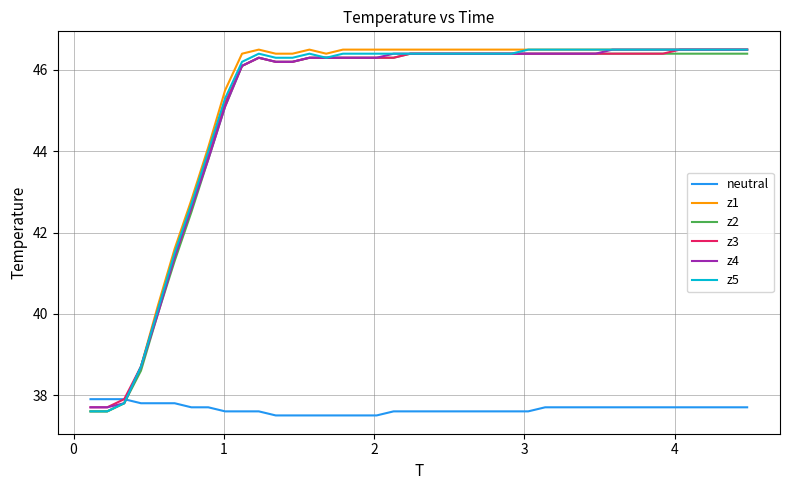

How many lines are shown in the chart?

6